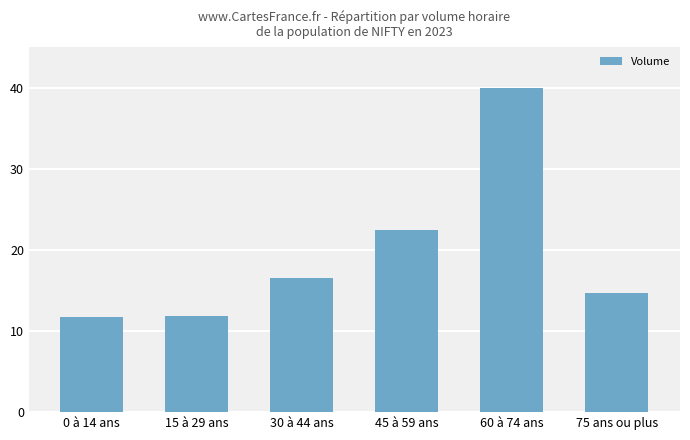

Is it true that the value at 45 à 59 ans is 15.3?

False